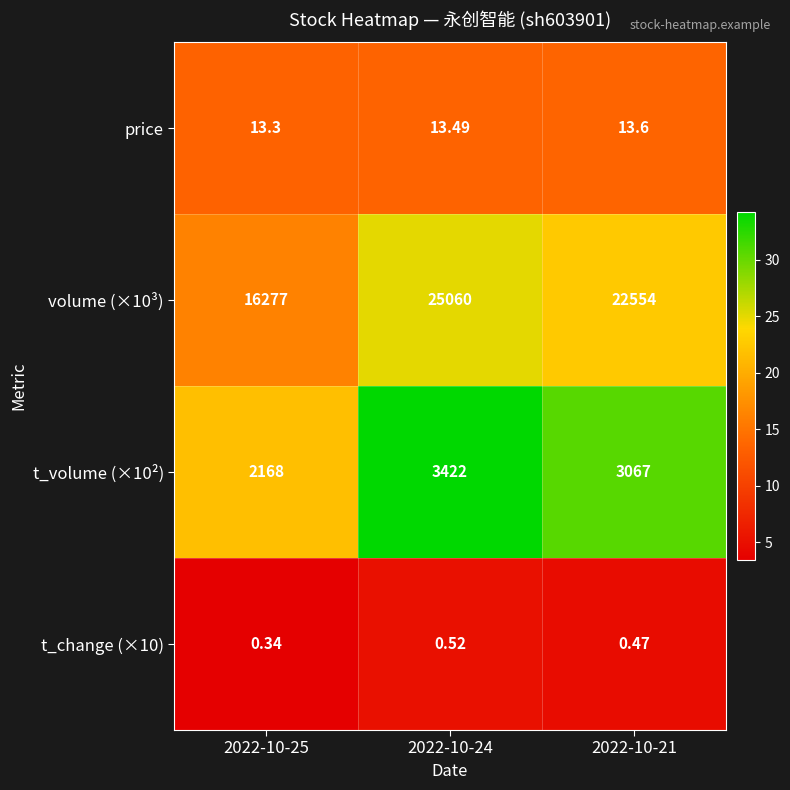

Is the value of price at 2022-10-21 greater than the value of t_volume (×10²) at 2022-10-21?

No